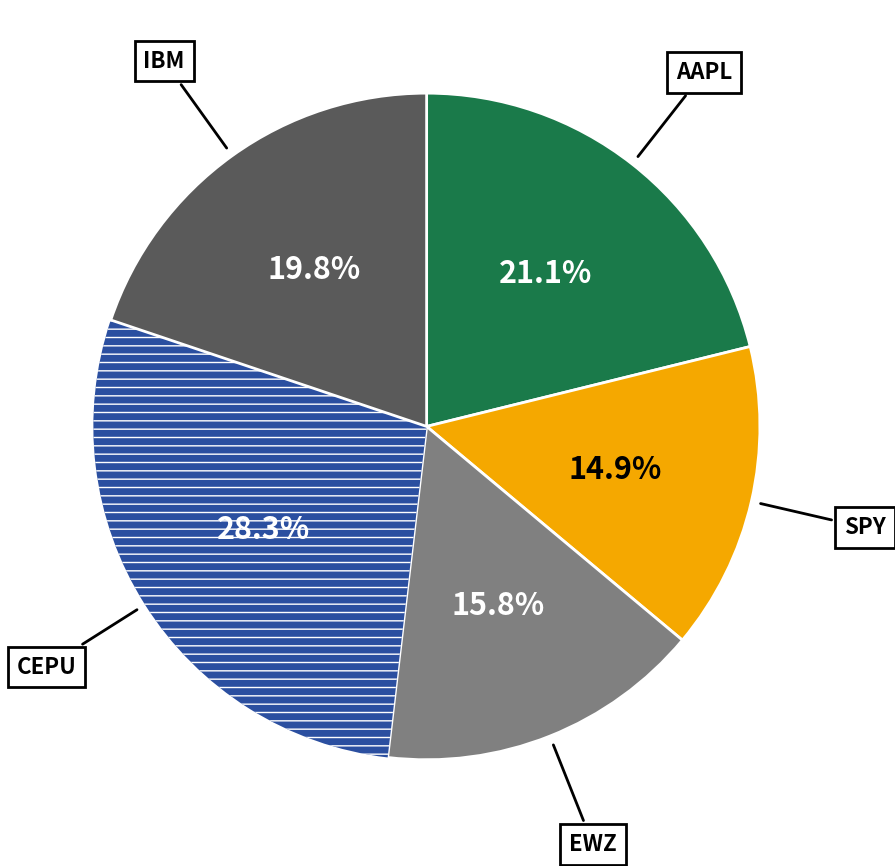

To the nearest percent, what is the difference between the largest and smallest slice percentages?

13%